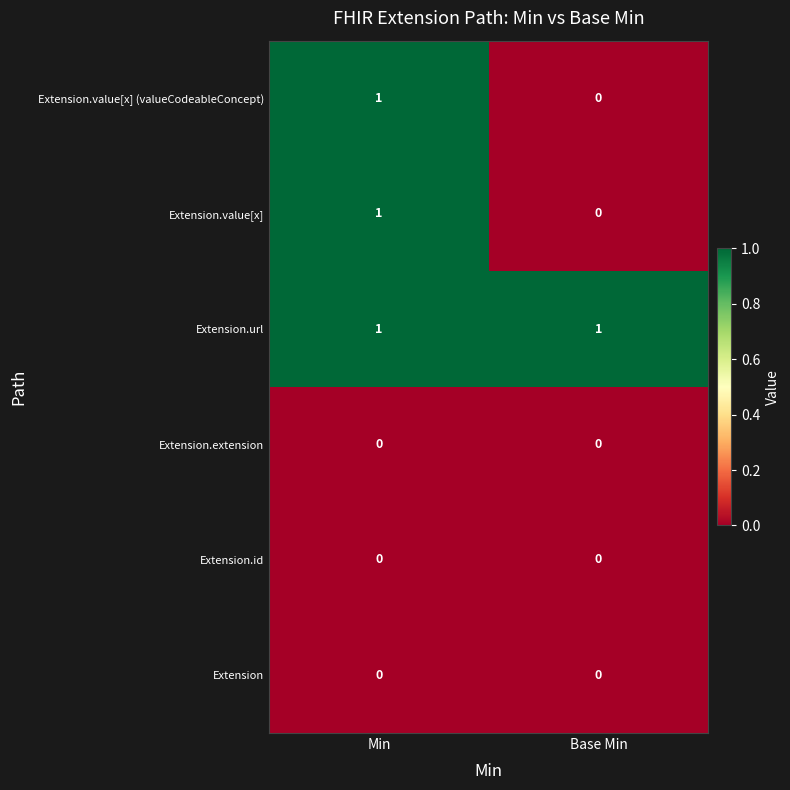

Reading left to right, extract all data points from this chart.

Extension.value[x] (valueCodeableConcept): 1	0
Extension.value[x]: 1	0
Extension.url: 1	1
Extension.extension: 0	0
Extension.id: 0	0
Extension: 0	0